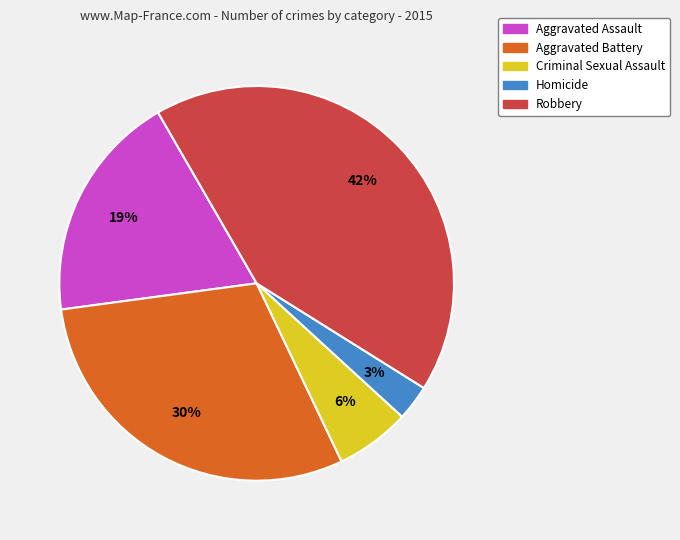

How many slices are in this pie chart?

5